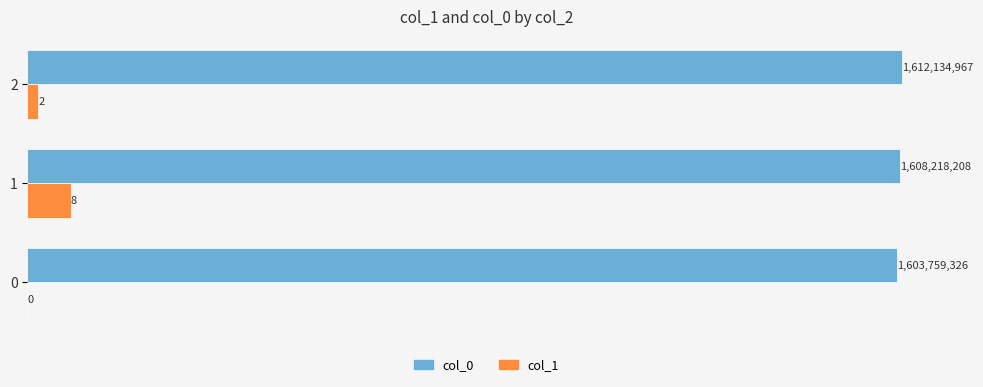

The col_0 series shows 160.4 at 0. True or false?

True